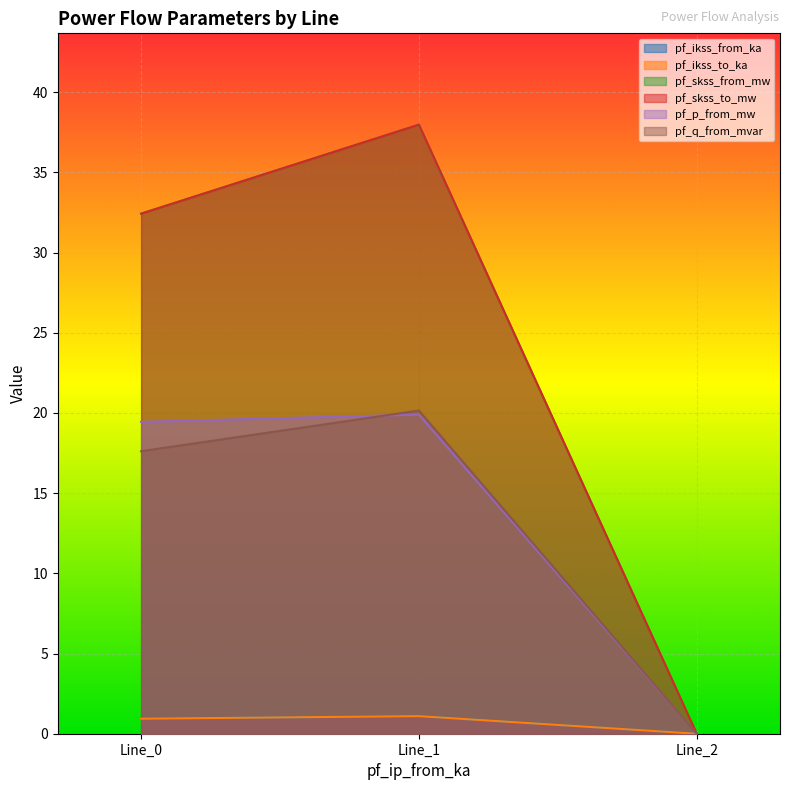

At which category is the sum across all series the highest?

Line_1